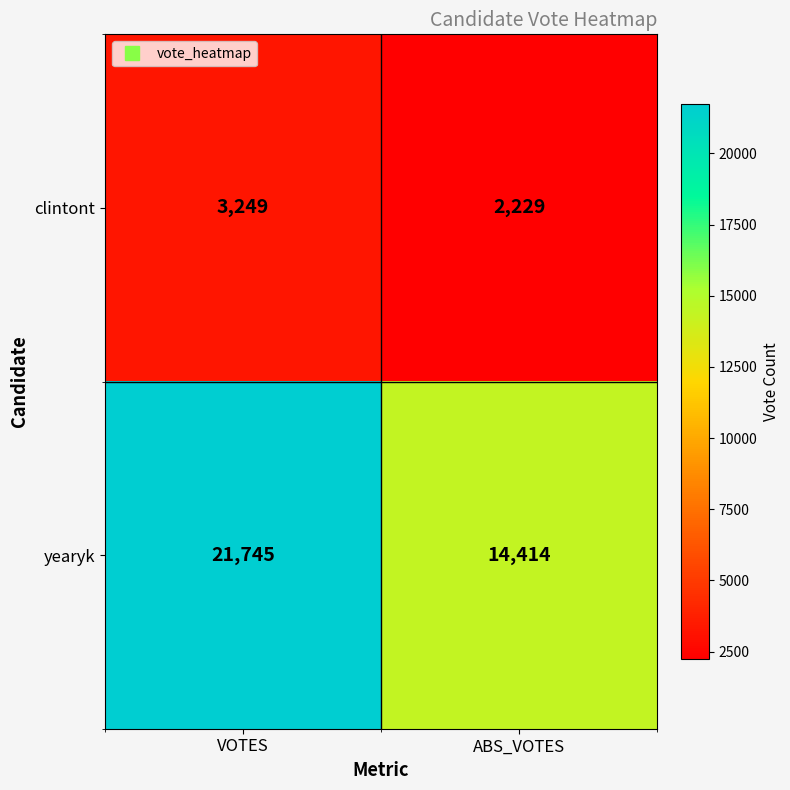

How many distinct data groups are displayed?

2